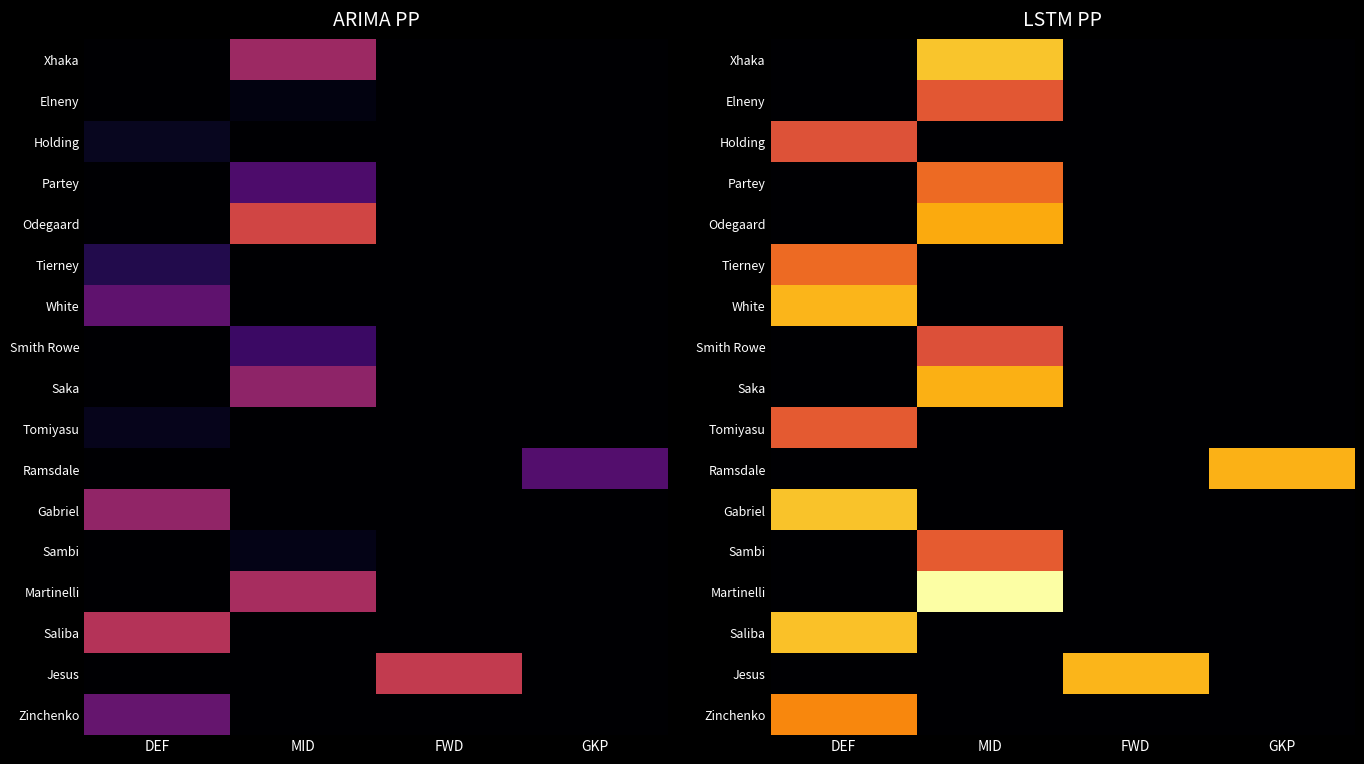

List the series in order of their peak value, lowest first.

Smith Rowe, Holding, Elneny, Tomiyasu, Sambi, Partey, Tierney, Zinchenko, Odegaard, Saka, Ramsdale, White, Jesus, Saliba, Gabriel, Xhaka, Martinelli